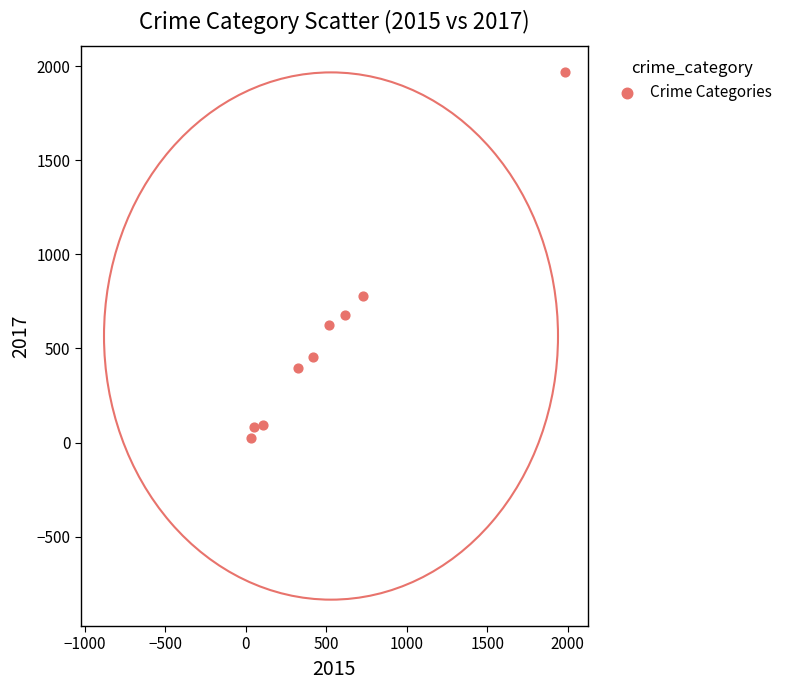

What is the range of Y values (max minus min)?

1945